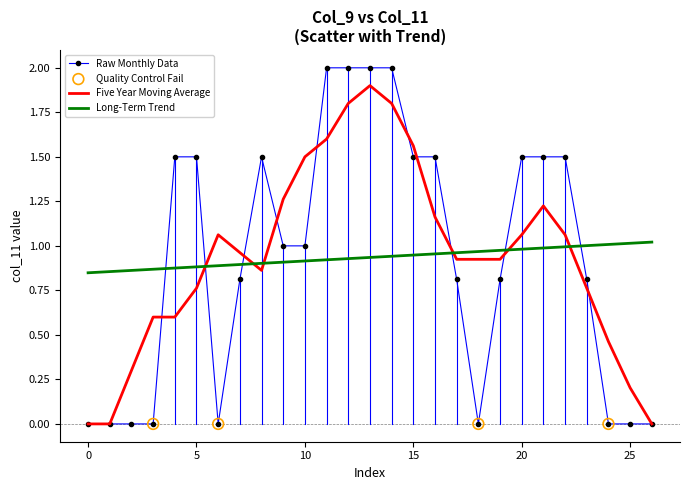

After their last crossing, which series has the higher values: Long-Term Trend or Five Year Moving Average?

Long-Term Trend